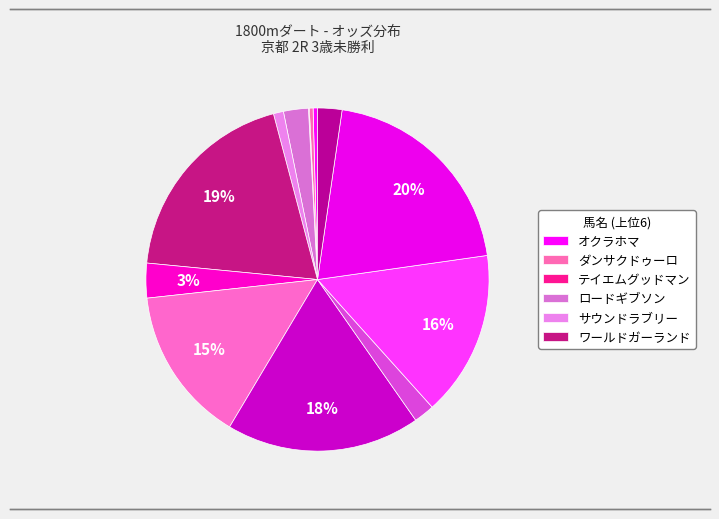

Count the number of slices in the pie.

13